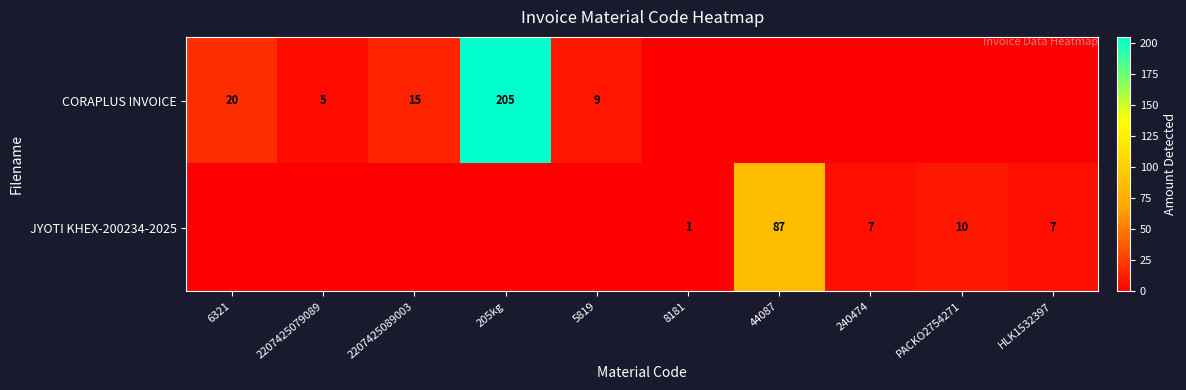

The value of CORAPLUS INVOICE at 2207425089003 is 8. True or false?

False